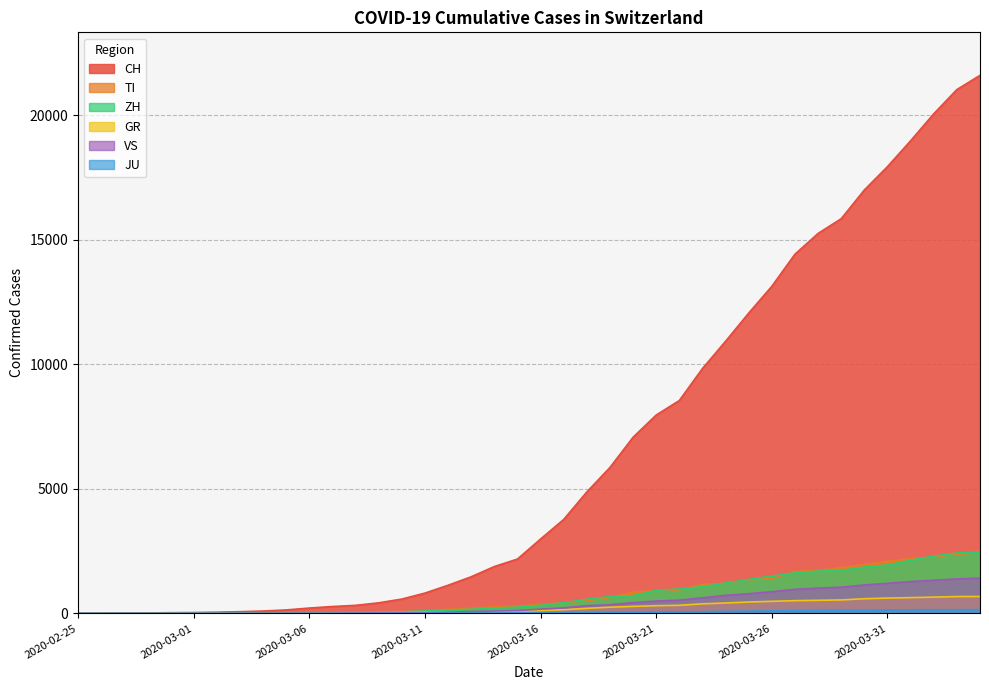

At how many categories does at least one series exceed 97?

31